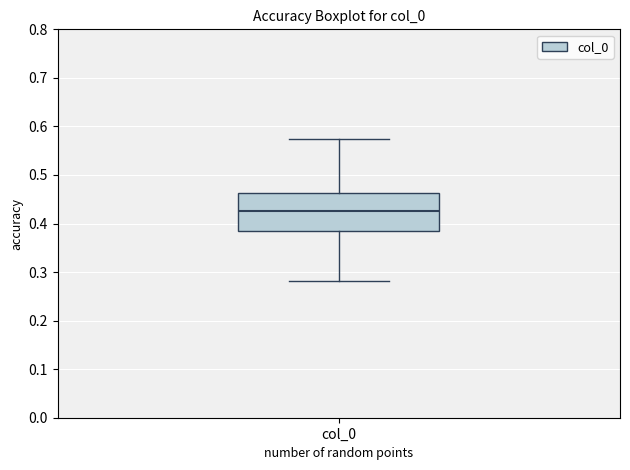

Where does the upper whisker of the box for col_0 end on the y-axis? The values are not printed on the chart, so give them approximately, as read against the axis.

0.57